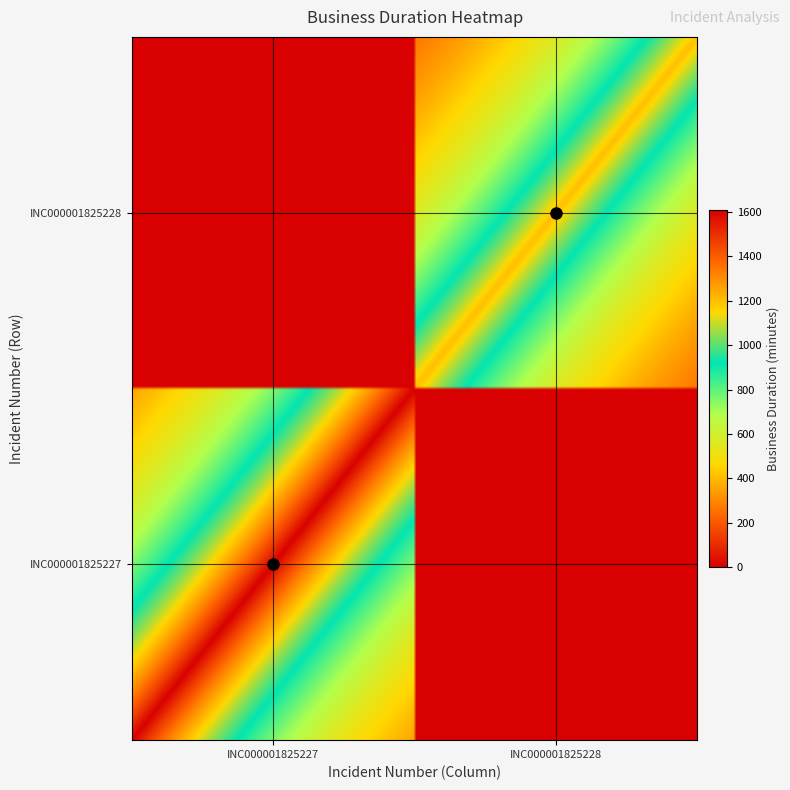

What is the greatest value displayed?

1609